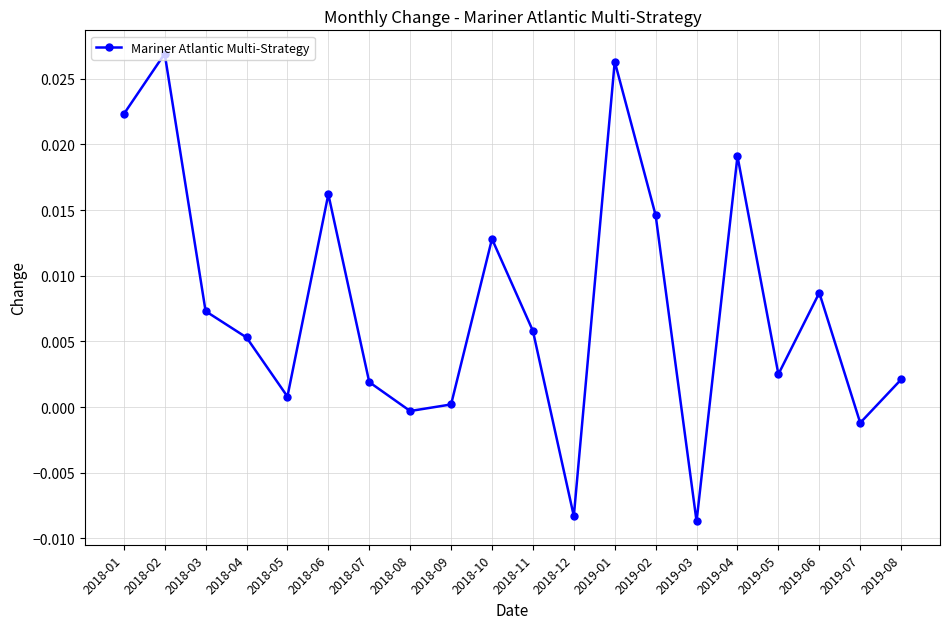

Is it true that the value at 2018-11 is 0.0?

True